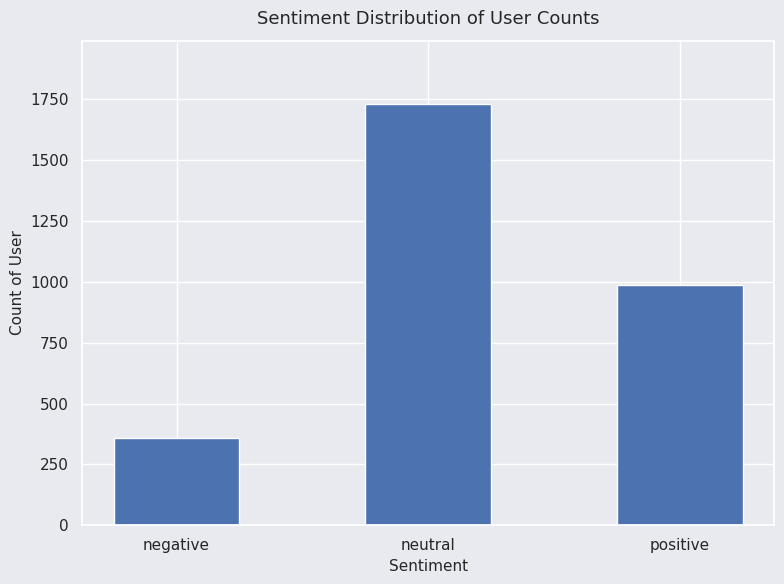

How many bars are there in total?

3